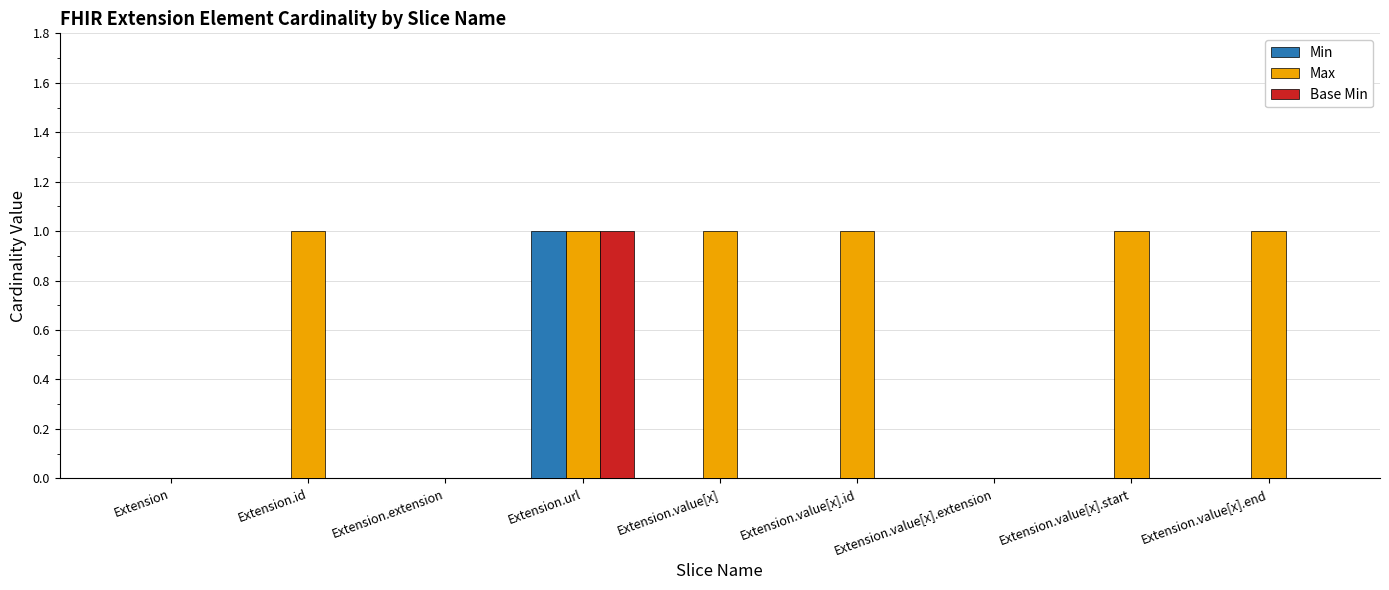

Reading left to right, what are all the values shown in this chart?

Min: Extension=0	Extension.id=0	Extension.extension=0	Extension.url=1	Extension.value[x]=0	Extension.value[x].id=0	Extension.value[x].extension=0	Extension.value[x].start=0	Extension.value[x].end=0
Max: Extension=0	Extension.id=1	Extension.extension=0	Extension.url=1	Extension.value[x]=1	Extension.value[x].id=1	Extension.value[x].extension=0	Extension.value[x].start=1	Extension.value[x].end=1
Base Min: Extension=0	Extension.id=0	Extension.extension=0	Extension.url=1	Extension.value[x]=0	Extension.value[x].id=0	Extension.value[x].extension=0	Extension.value[x].start=0	Extension.value[x].end=0